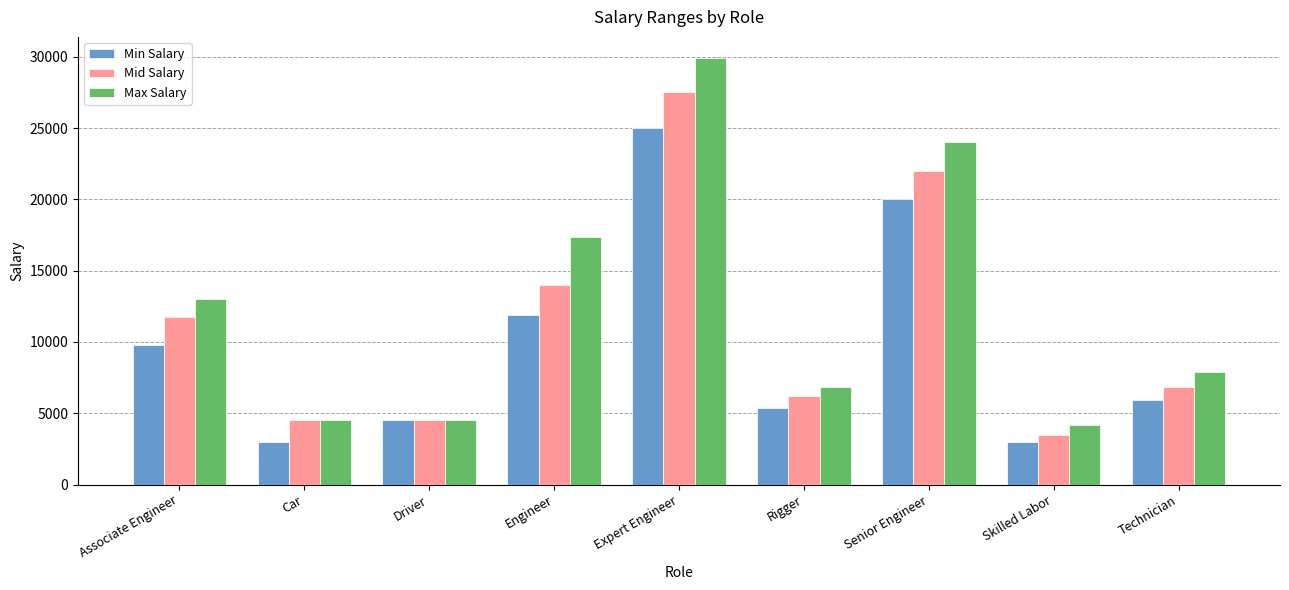

How many groups of bars are there?

9